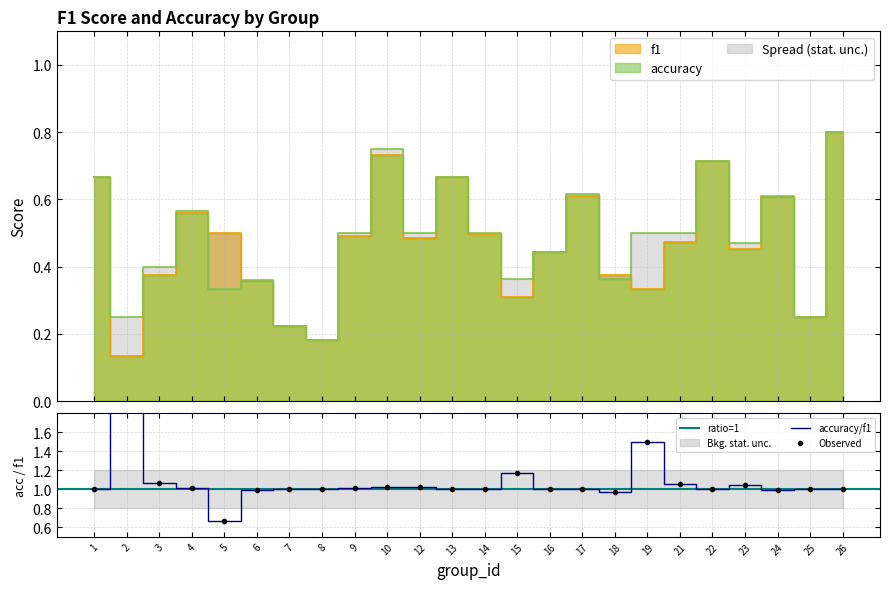

True or false: accuracy has a value of 0.3 at 5.

True